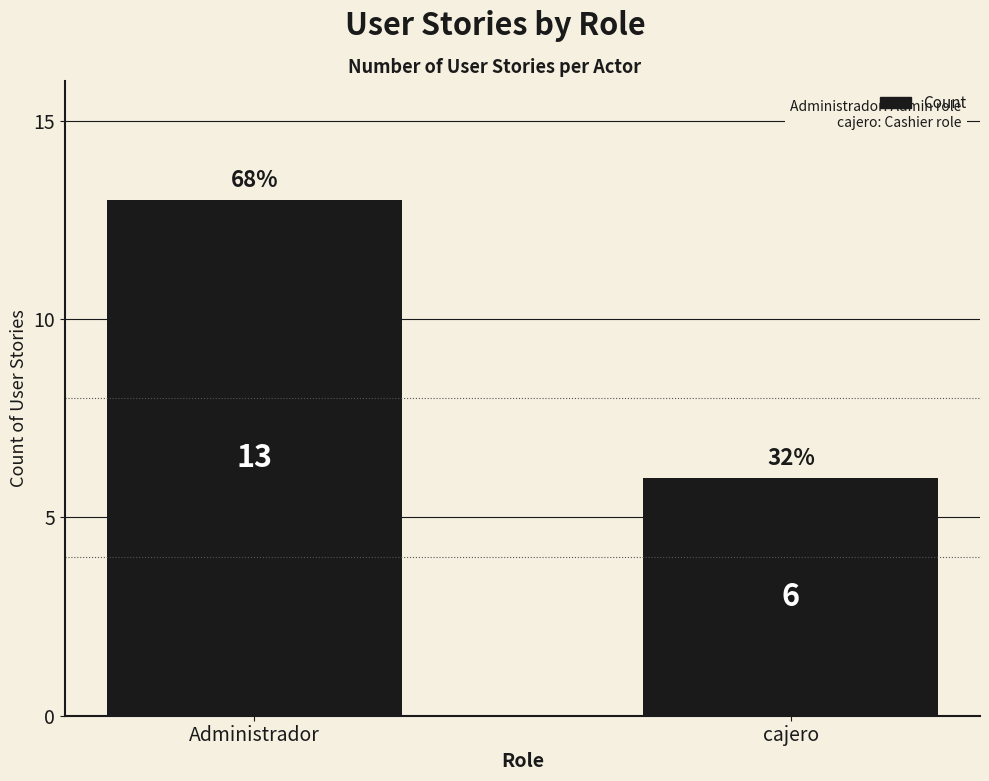

Reading left to right, transcribe all the data shown in this chart.

Administrador=13	cajero=6